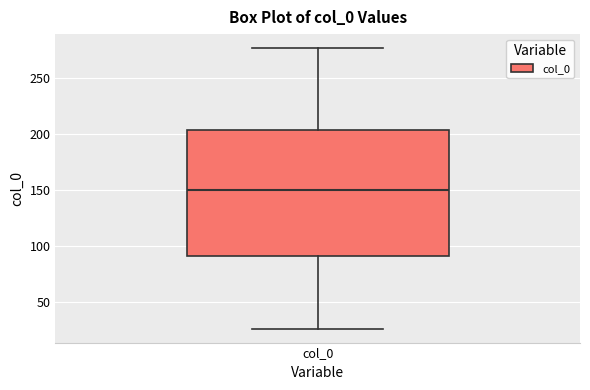

Read this box plot against the y-axis: the position of the median line, the range covered by the box, and the ends of both whiskers. The values are not printed on the chart, so give them approximately, as read against the axis.

median 150, box 90 to 205, whiskers 25 to 275